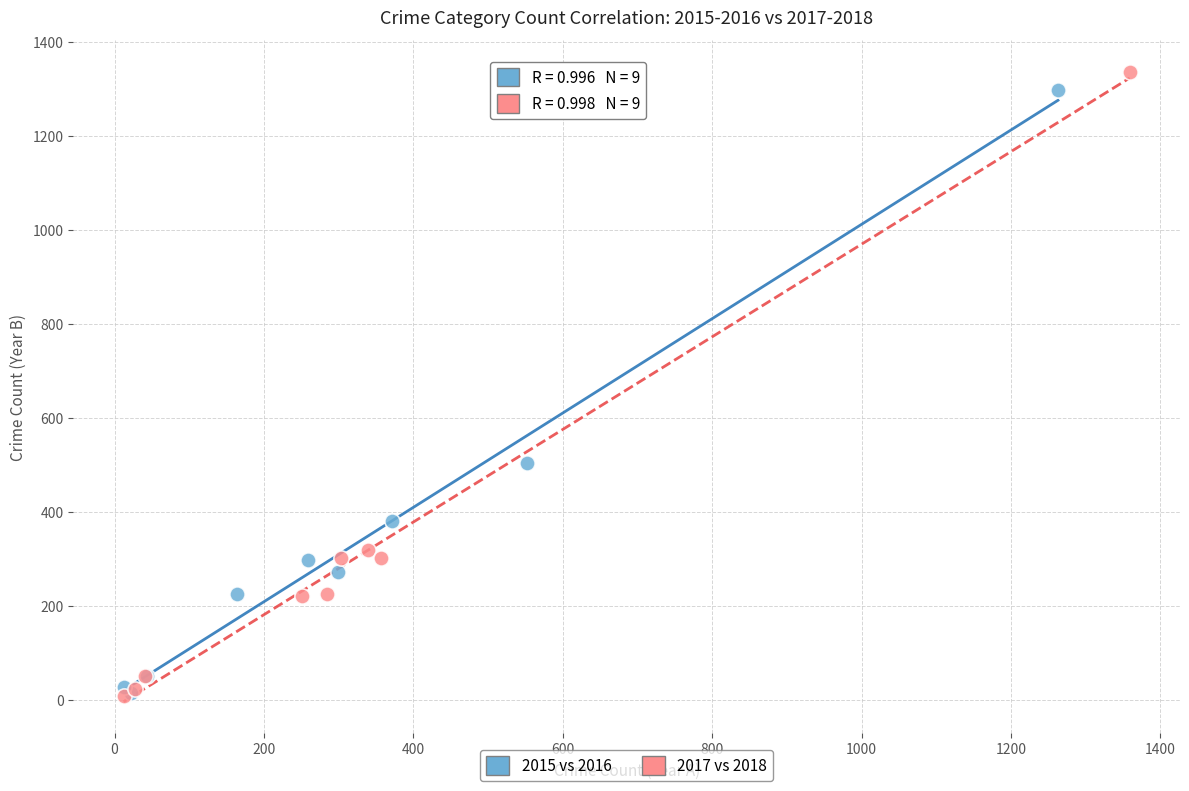

What are all the series names shown in the legend?

2015 vs 2016, 2017 vs 2018